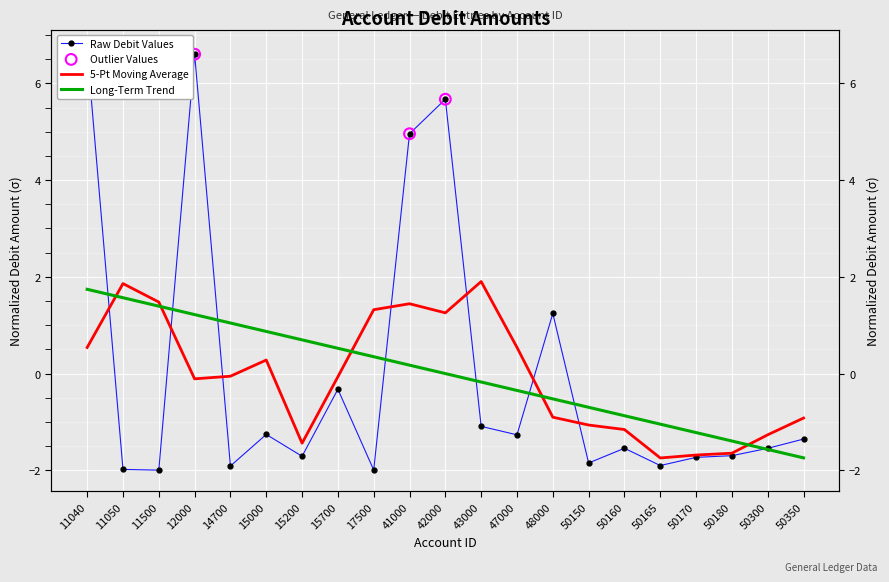

What is the change in value from 48000 to 50300?

-2.8